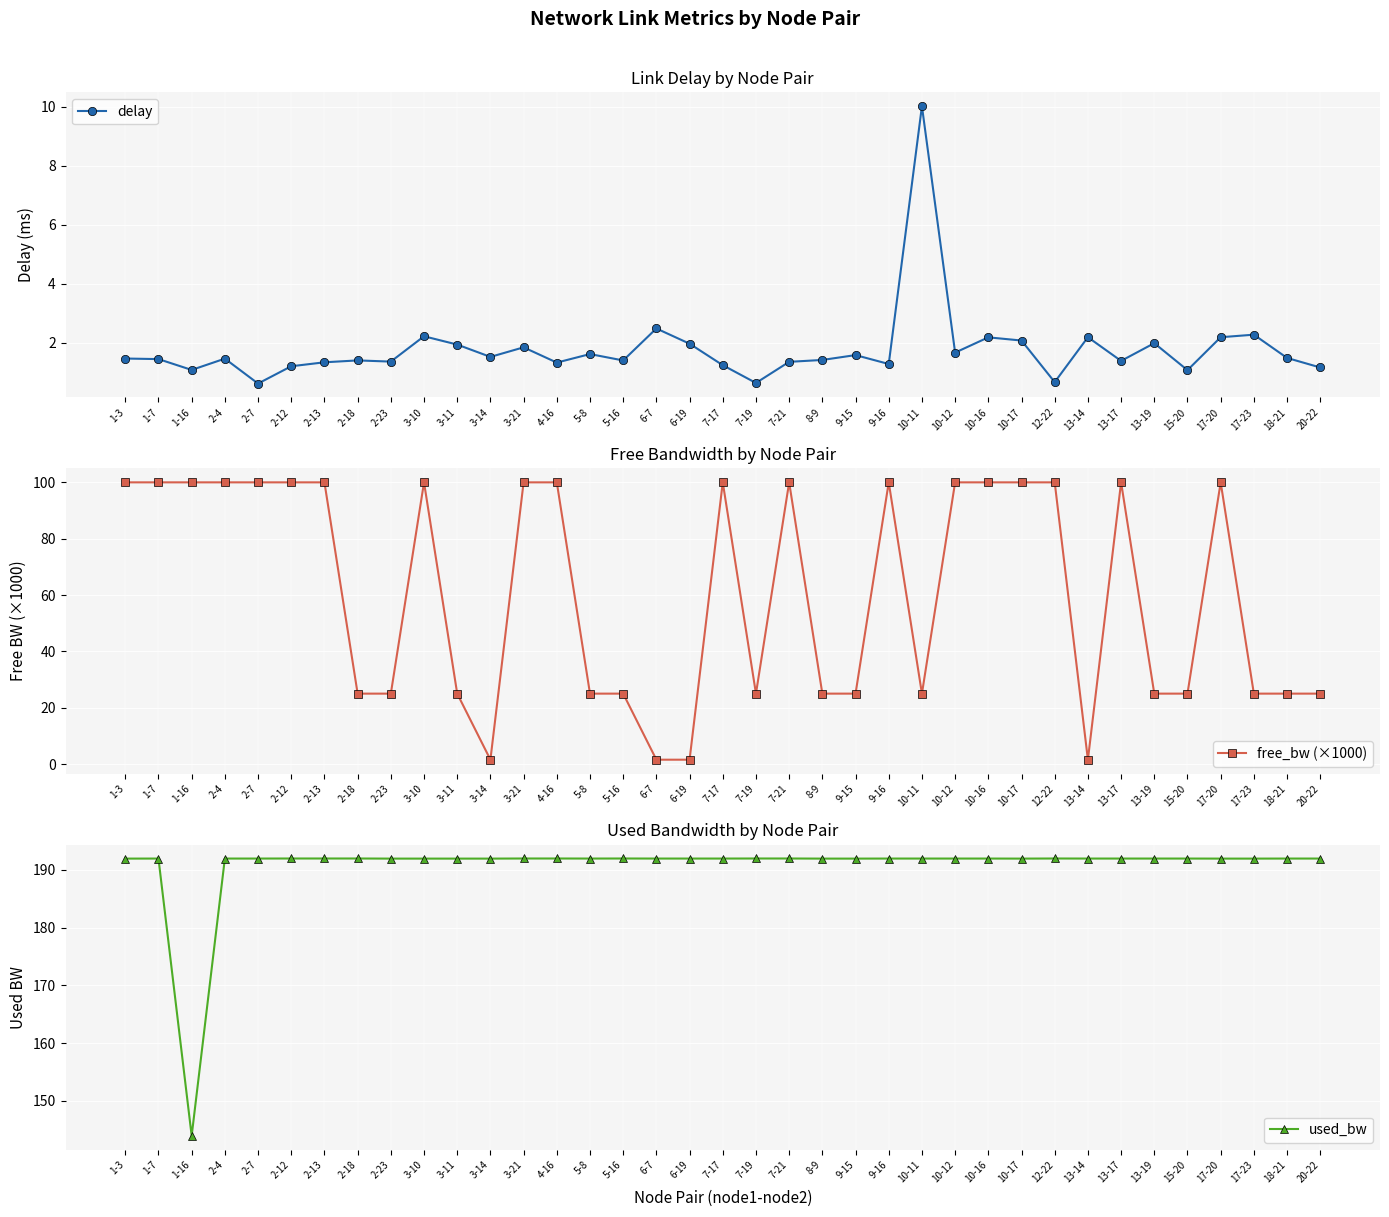

Rank the series by their maximum value, from highest to lowest.

used_bw, free_bw (×1000), delay